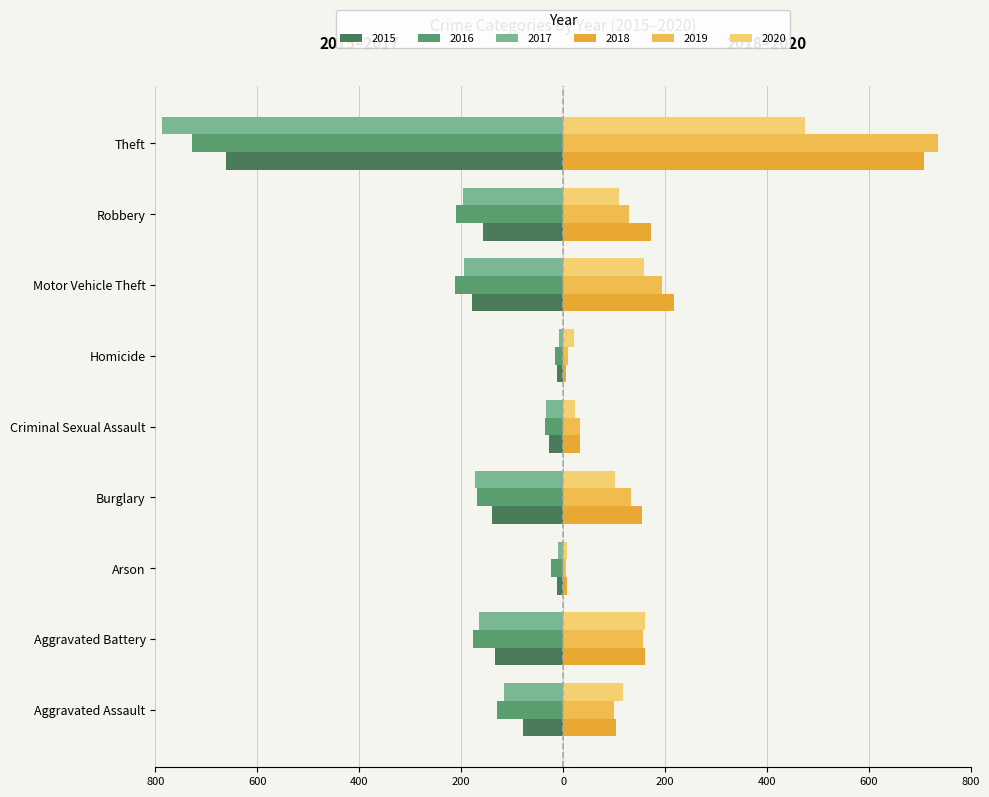

The 2015 series shows -18 at Homicide. True or false?

False